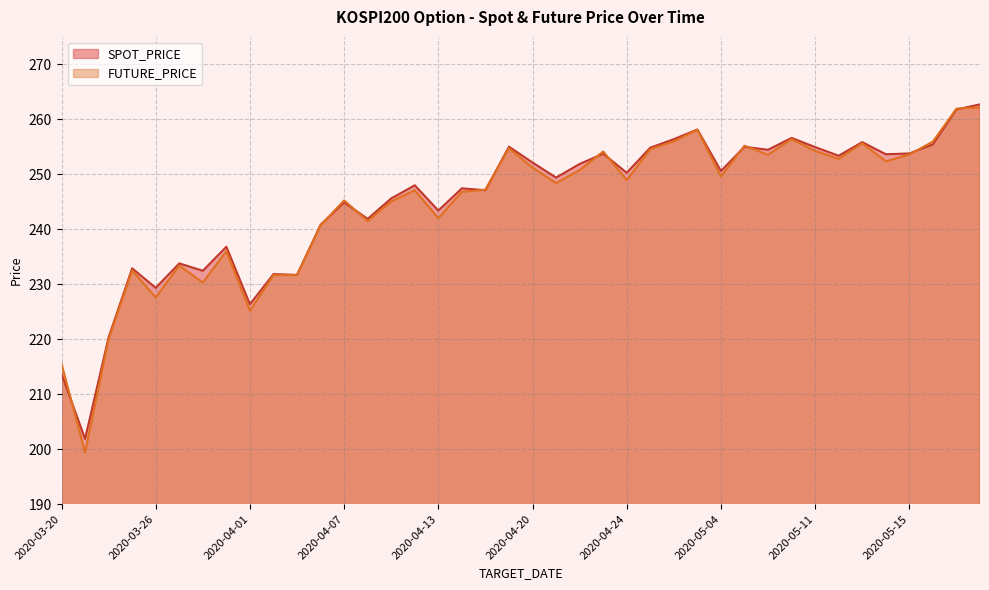

List the series in order of their peak value, highest first.

SPOT_PRICE, FUTURE_PRICE